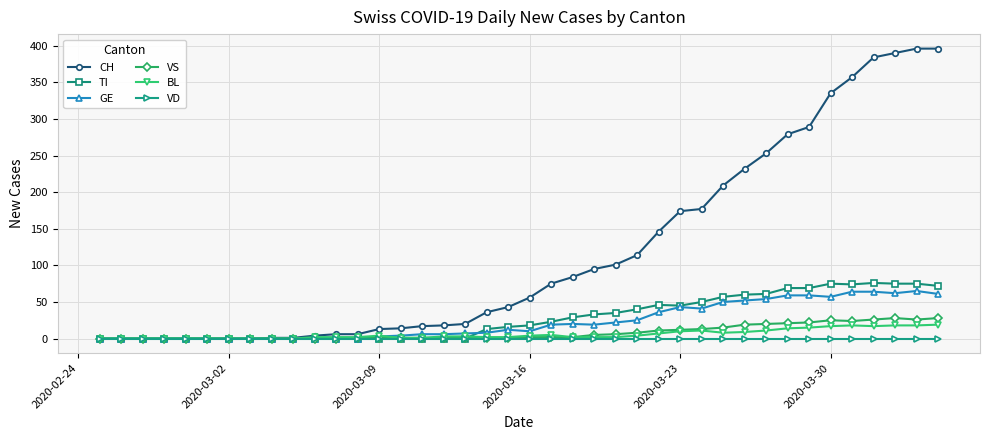

What is the maximum value for VS?

28